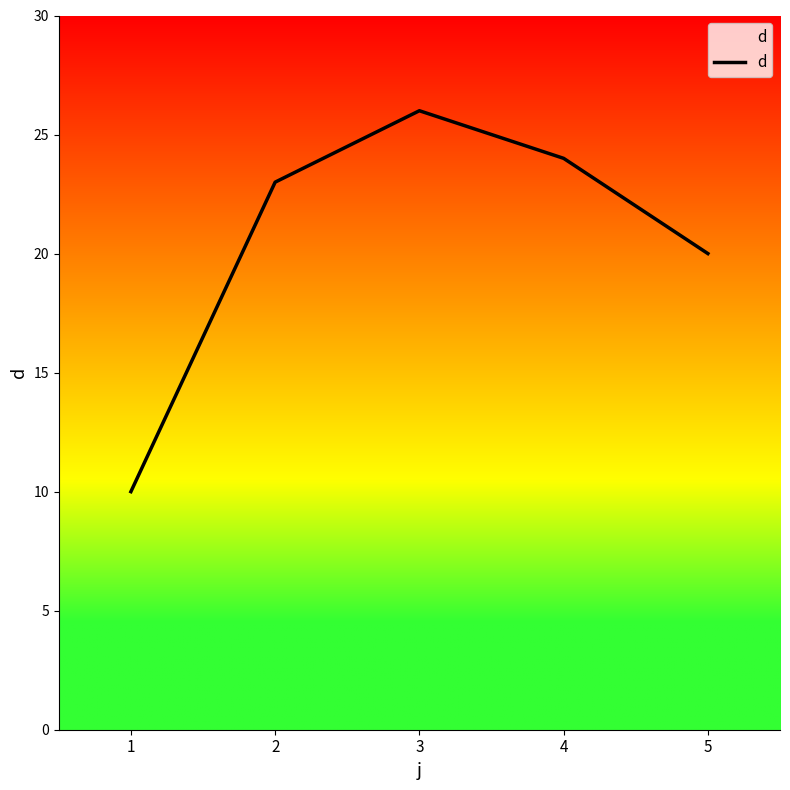

What is the difference between the maximum and second lowest values?

6